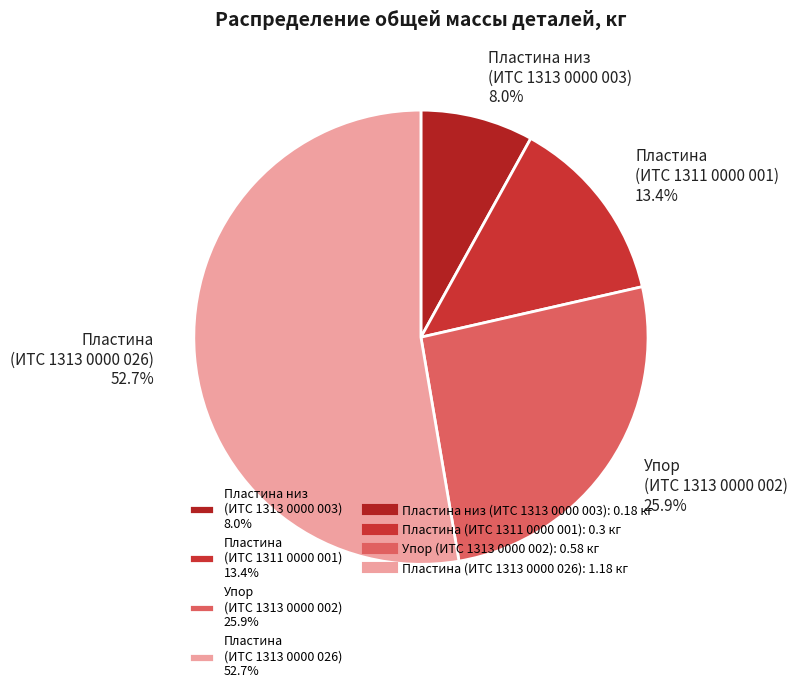

Does Пластина (ИТС 1313 0000 026) 52.7% represent more than half of the total?

Yes